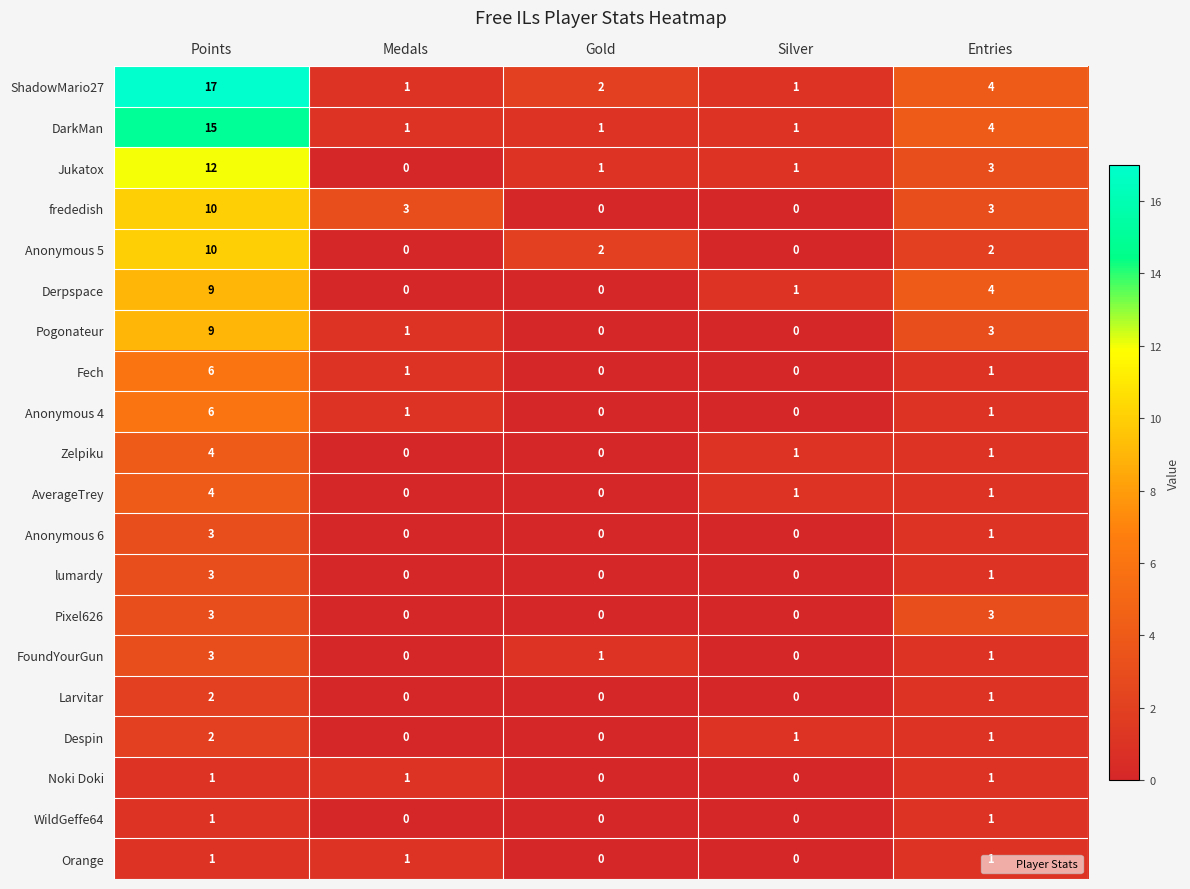

What is the highest value of the Derpspace series?

9